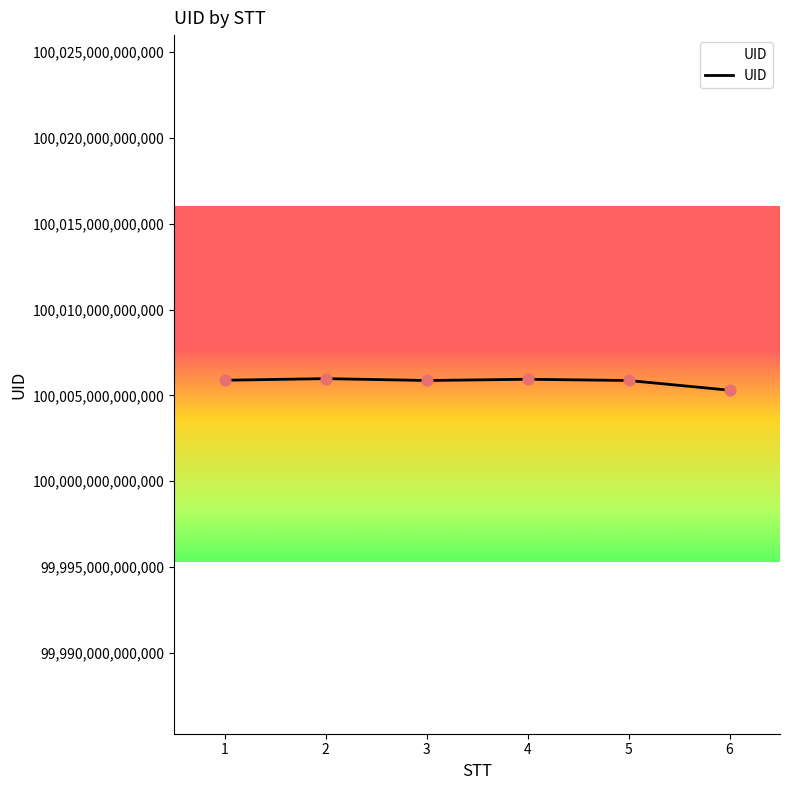

What is the ratio of the value at 1 to the value at 4?

1.0